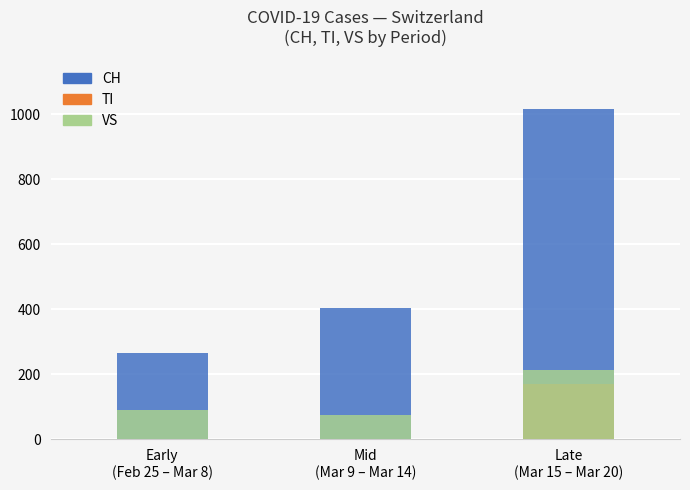

What is the maximum value shown in the chart?

1016